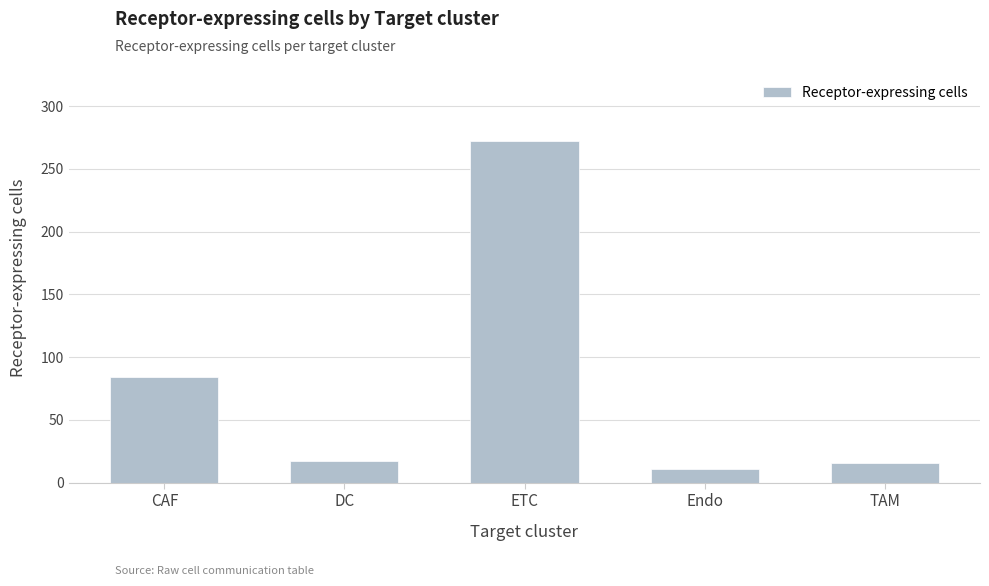

What is the ratio of the value at Endo to the value at DC?

0.6